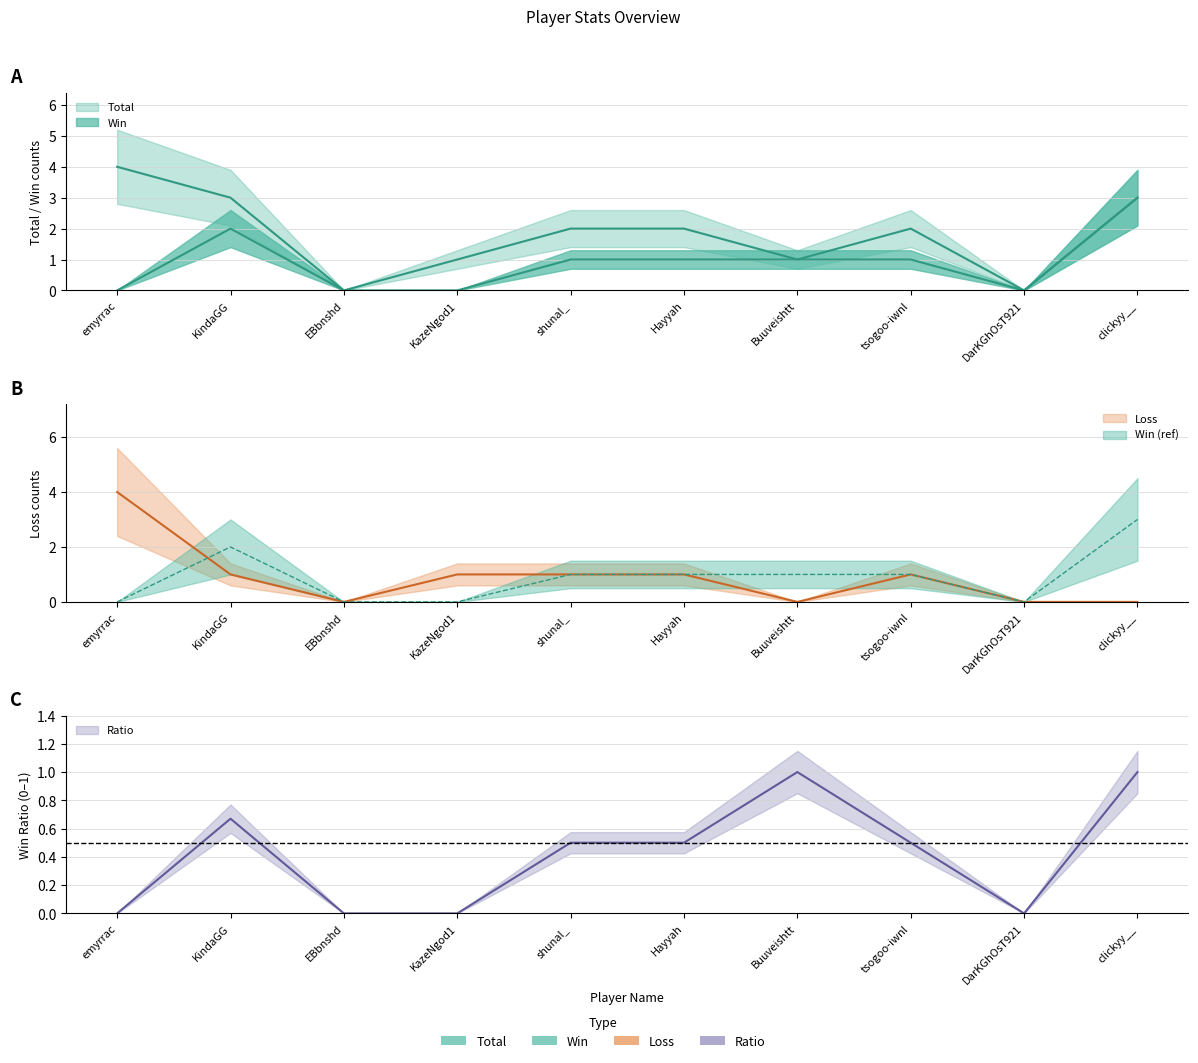

How many interior local valleys does the Ratio series have?

1